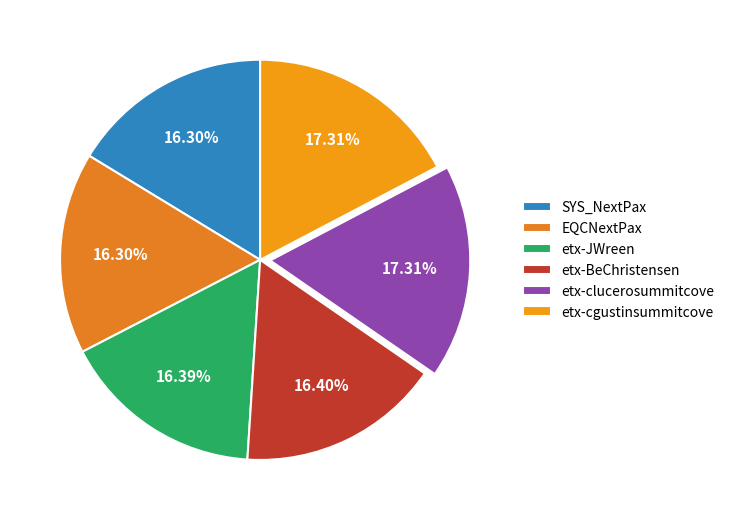

Count the number of slices in the pie.

6